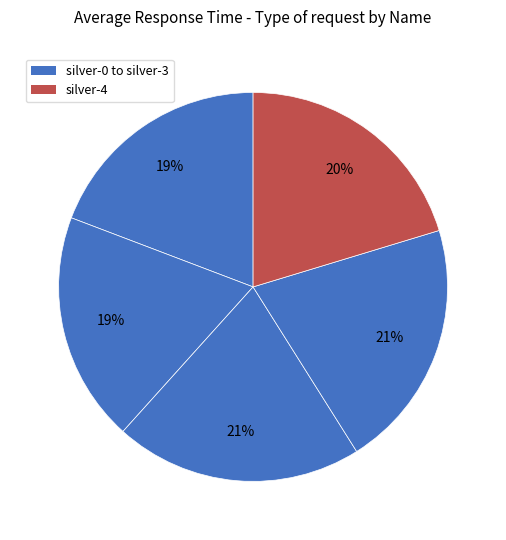

How many segments does this pie chart have?

5